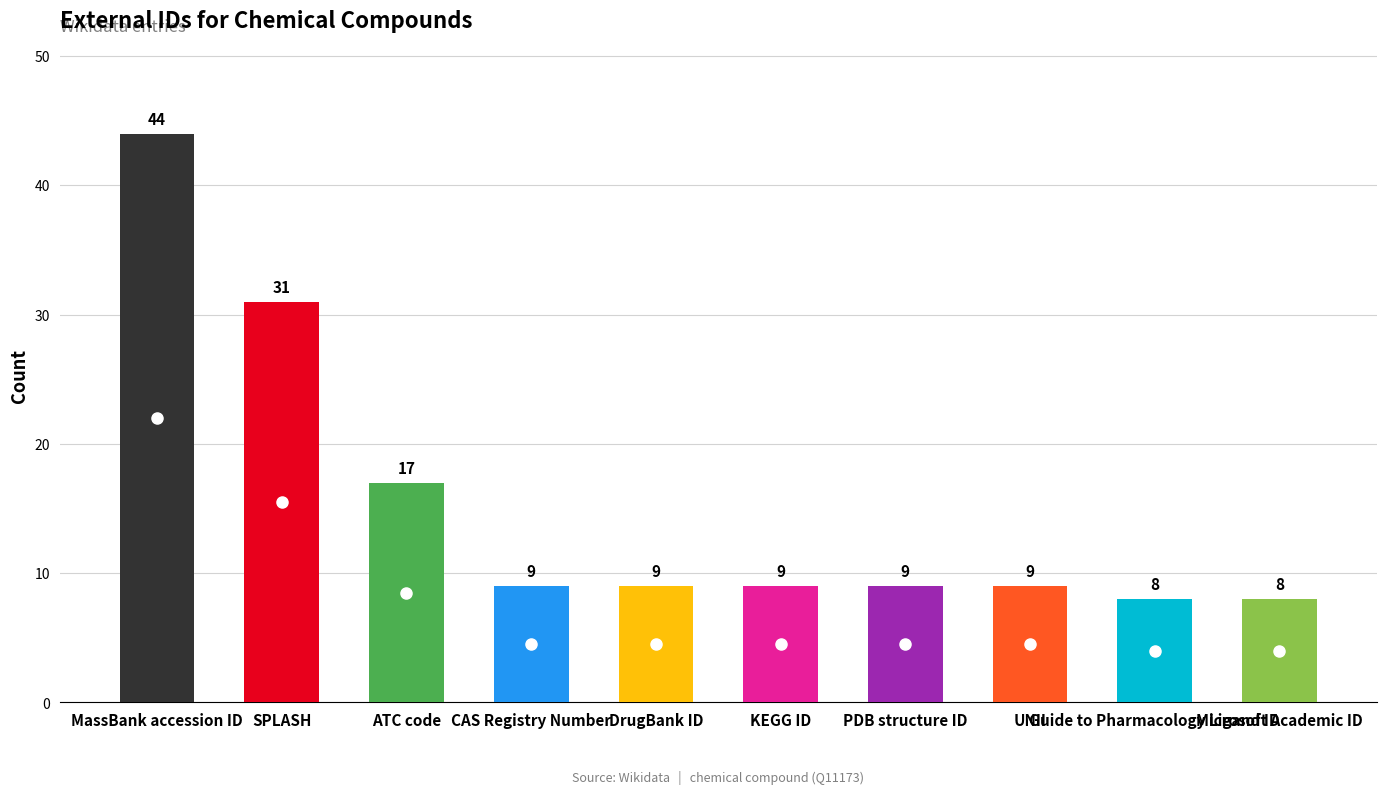

What is the smallest value displayed?

8